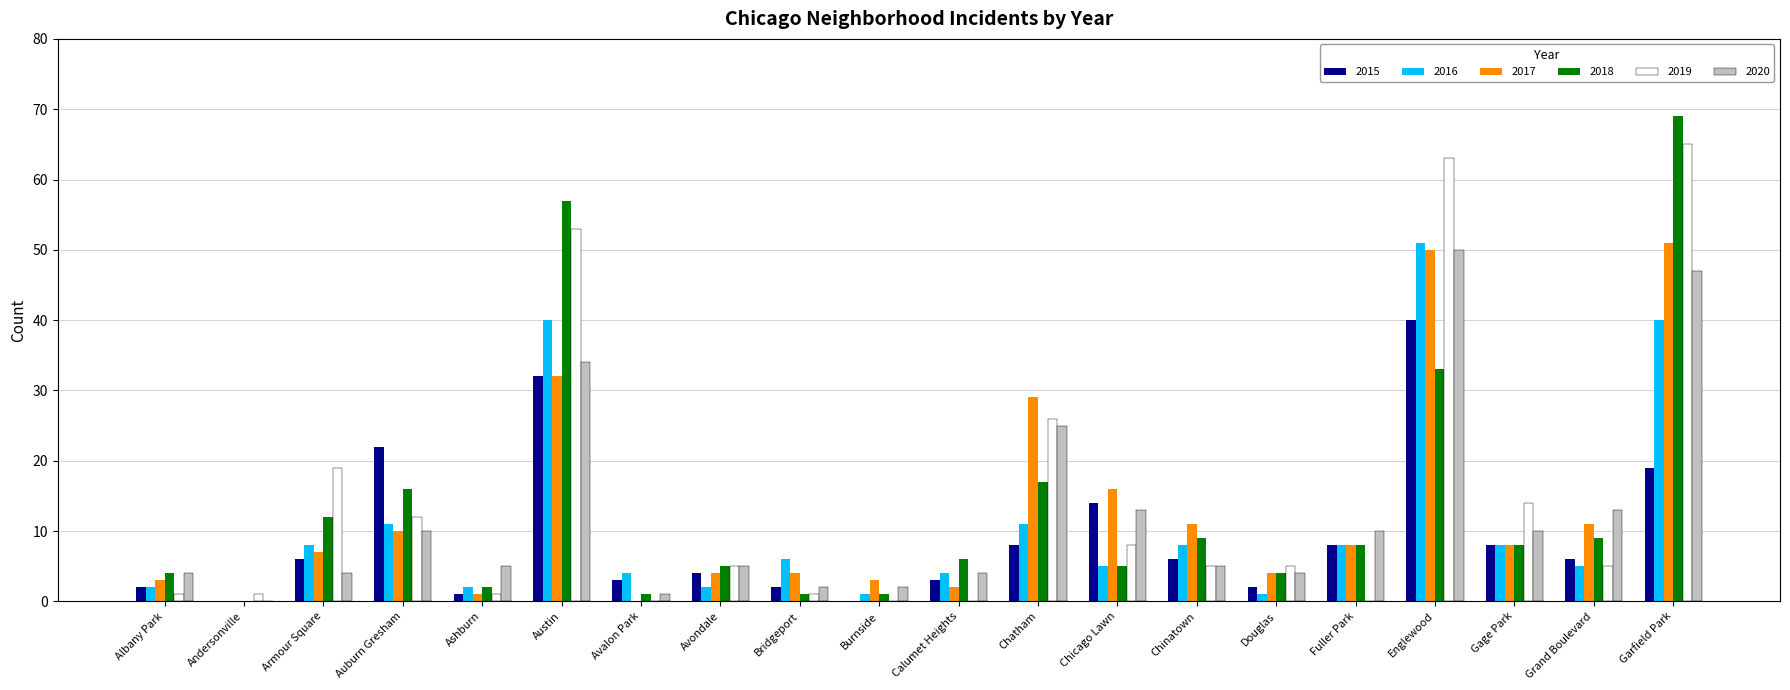

What is the sum of the 2018 values at Andersonville and Chicago Lawn?

5